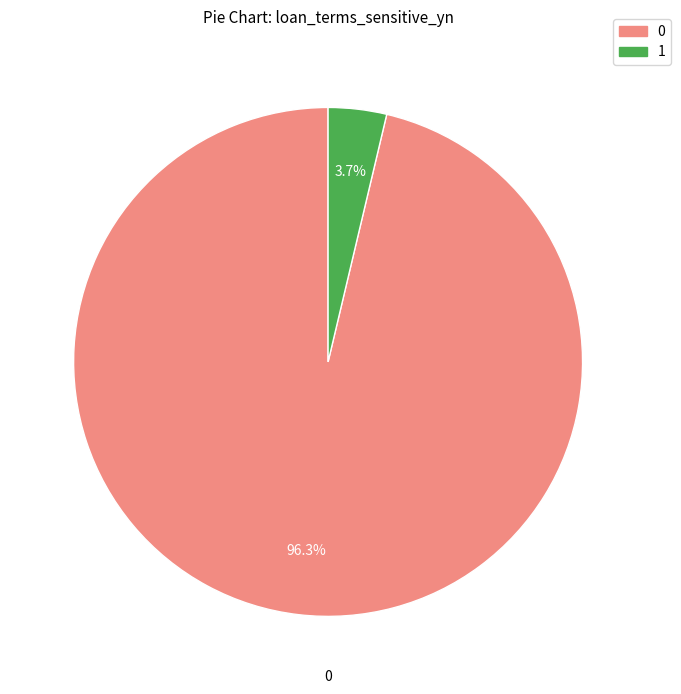

How many segments does this pie chart have?

2